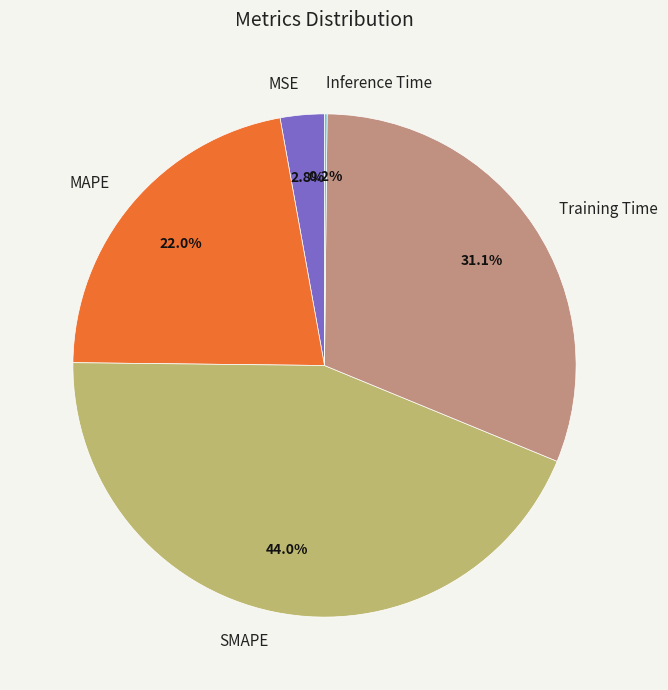

Is there any slice that represents more than half of the pie?

No